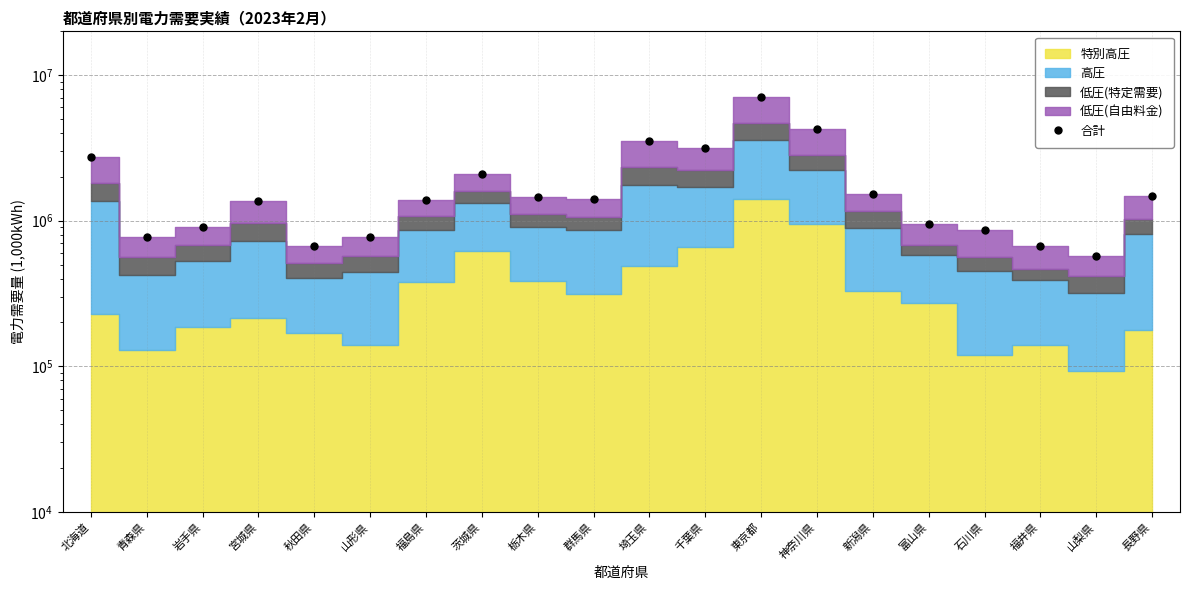

Is it true that the value at 宮城県 is 1359856?

True